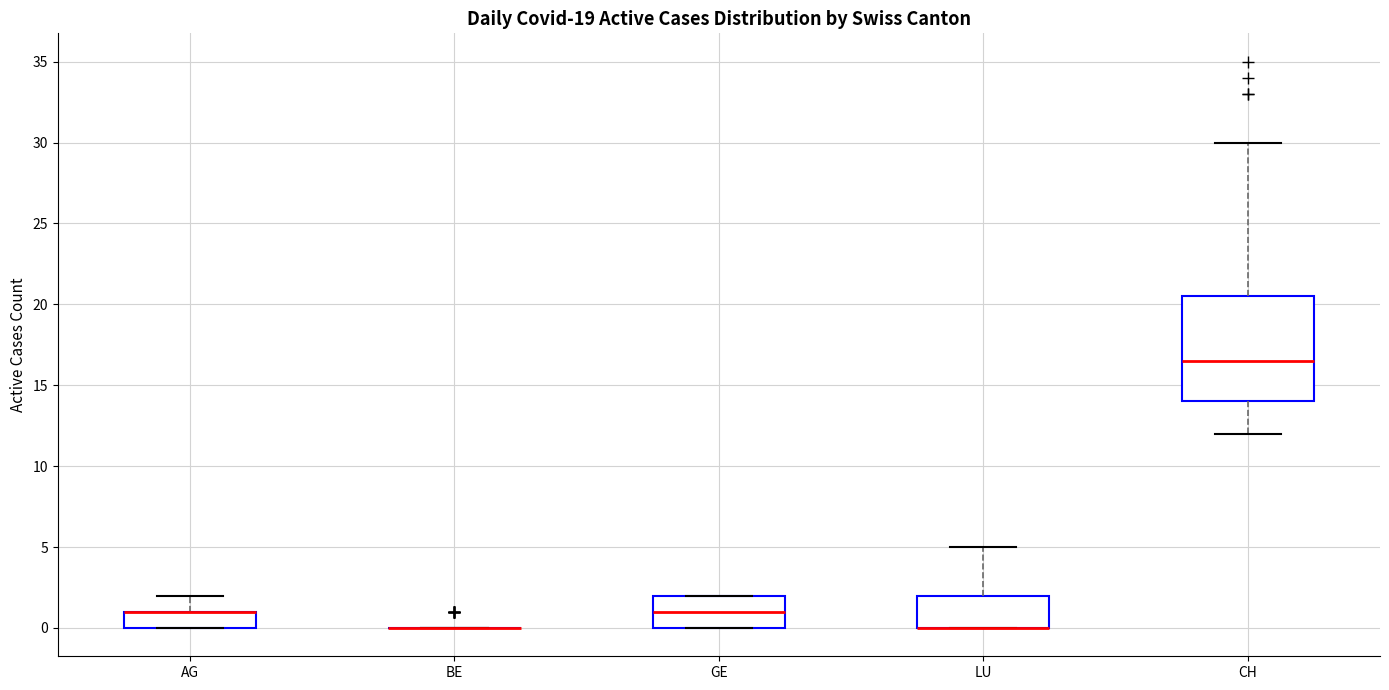

Which box is the tallest, from its lower edge to its upper edge?

CH